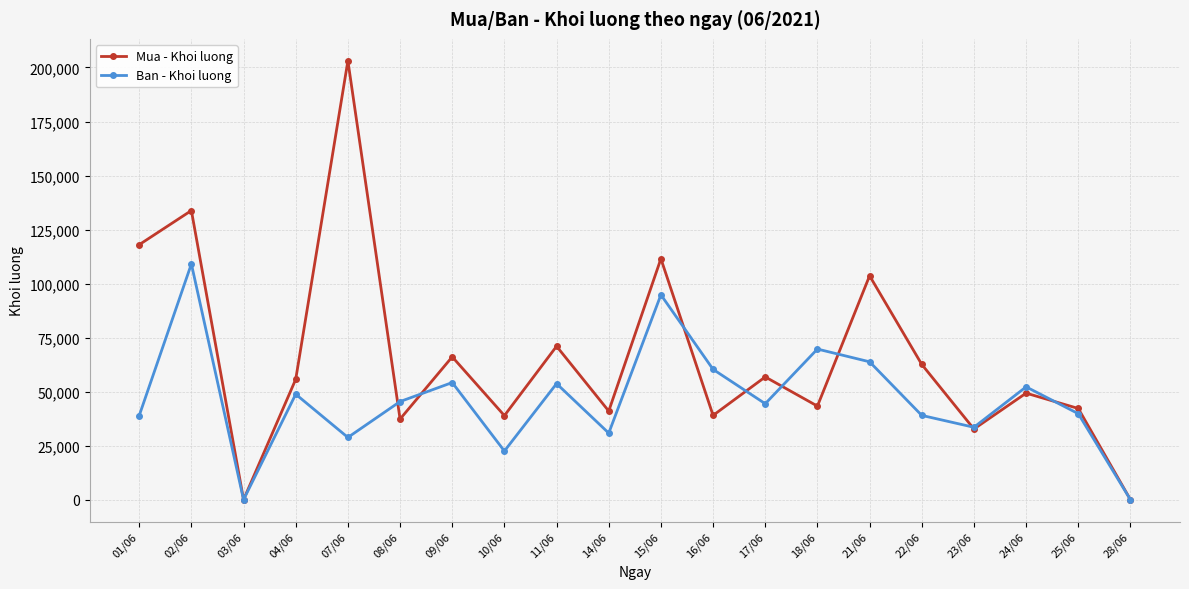

What is the total value across all series at 07/06?

231900